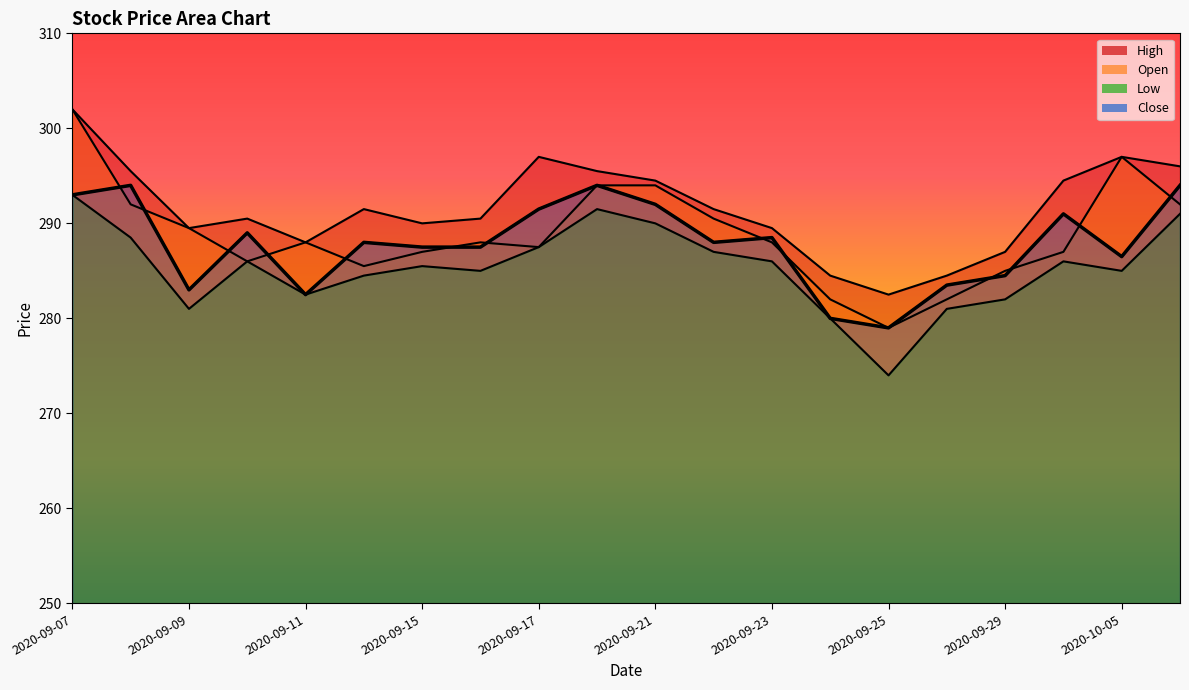

What is the spread (max minus min) of values at 2020-09-09?

8.5